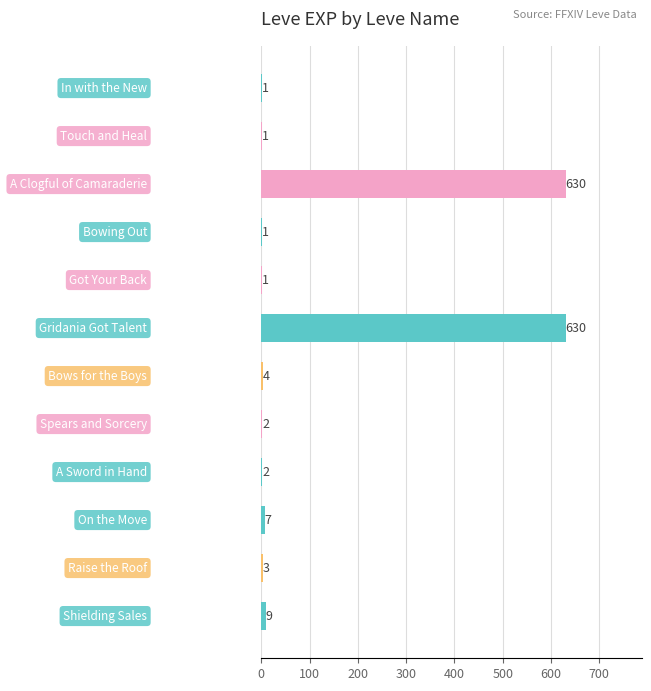

What is the greatest value displayed?

630